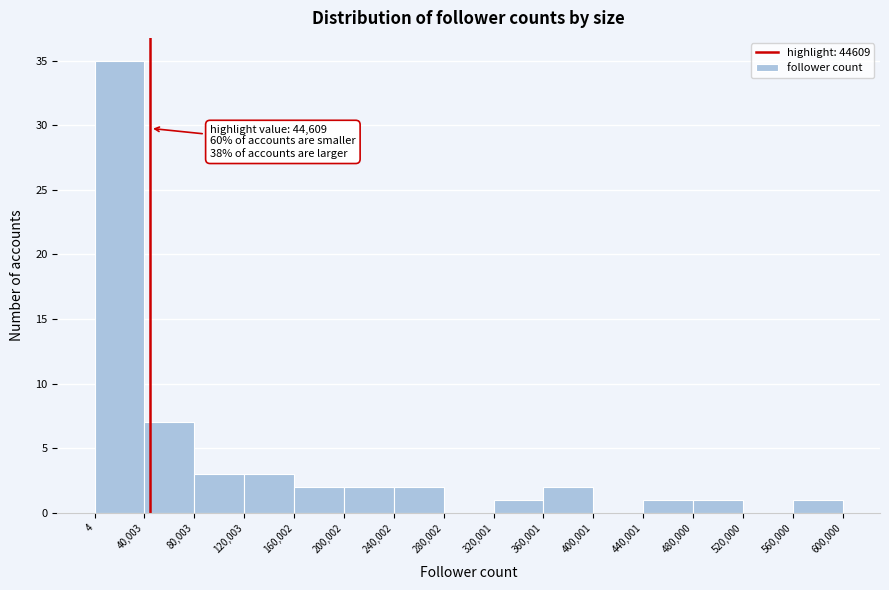

Over which range of the x-axis is the bar tallest?

4 to 40,003